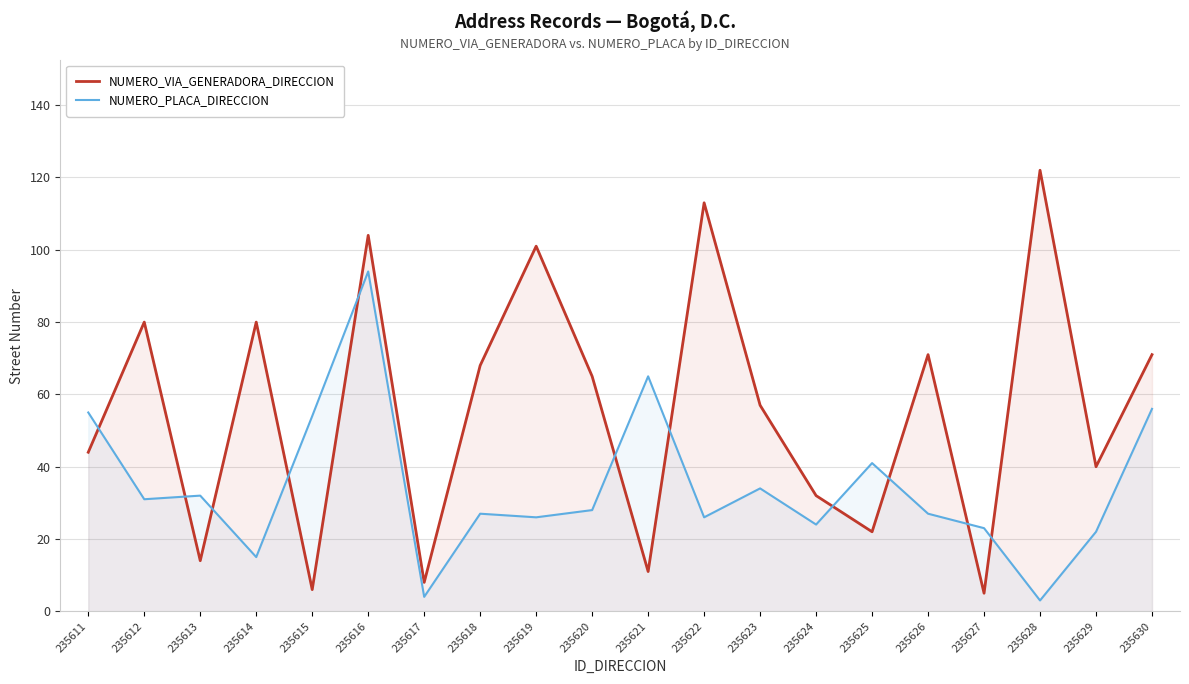

Where is NUMERO_VIA_GENERADORA_DIRECCION nearest to the value 63?

235620